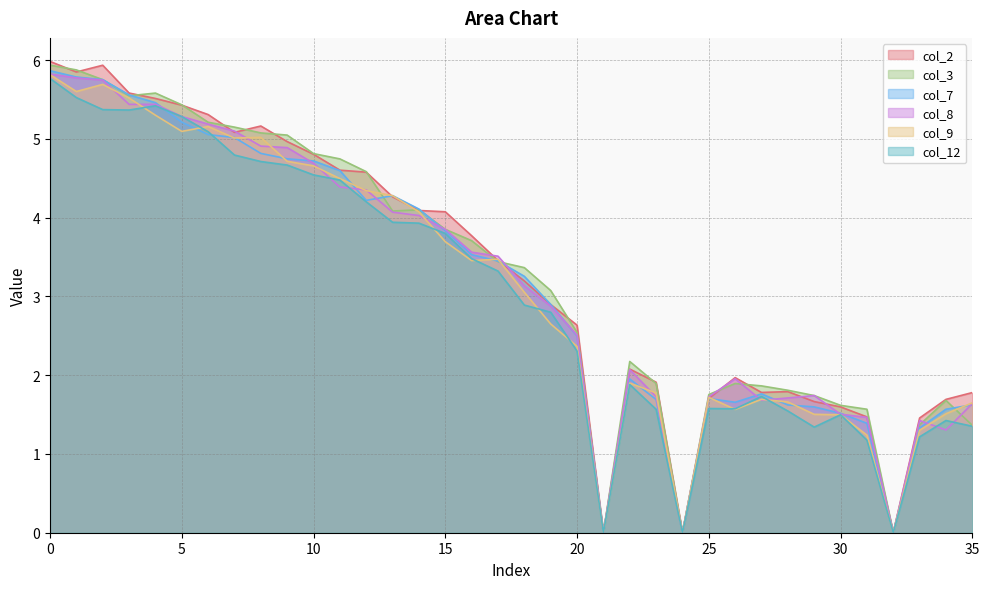

Which series has the largest range (max minus min)?

col_2